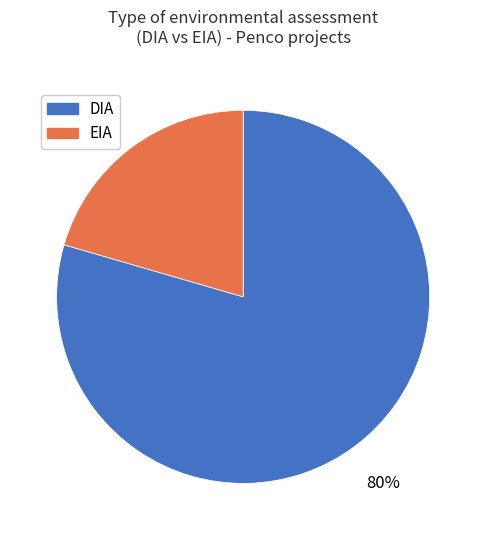

How many slices are in this pie chart?

2